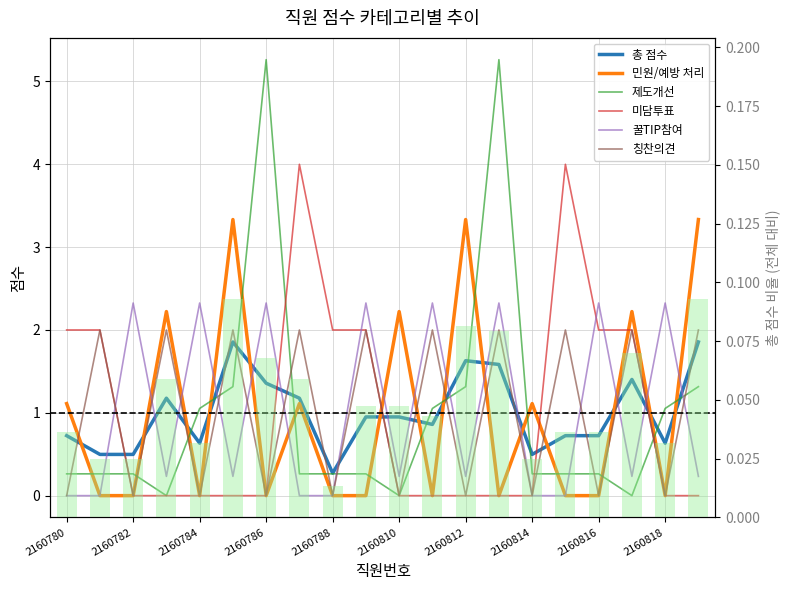

Reading left to right, transcribe all the data shown in this chart.

총 점수: 0.7	0.5	0.5	1.2	0.6	1.9	1.4	1.2	0.3	1.0	1.0	0.9	1.6	1.6	0.5	0.7	0.7	1.4	0.6	1.9
민원/예방 처리: 1.1	0.0	0.0	2.2	0.0	3.3	0.0	1.1	0.0	0.0	2.2	0.0	3.3	0.0	1.1	0.0	0.0	2.2	0.0	3.3
제도개선: 0.3	0.3	0.3	0.0	1.1	1.3	5.3	0.3	0.3	0.3	0.0	1.1	1.3	5.3	0.3	0.3	0.3	0.0	1.1	1.3
미담투표: 2.0	2.0	0.0	0.0	0.0	0.0	0.0	4.0	2.0	2.0	0.0	0.0	0.0	0.0	0.0	4.0	2.0	2.0	0.0	0.0
꿀TIP참여: 0.0	0.0	2.3	0.2	2.3	0.2	2.3	0.0	0.0	2.3	0.2	2.3	0.2	2.3	0.0	0.0	2.3	0.2	2.3	0.2
칭찬의견: 0.0	2.0	0.0	2.0	0.0	2.0	0.0	2.0	0.0	2.0	0.0	2.0	0.0	2.0	0.0	2.0	0.0	2.0	0.0	2.0